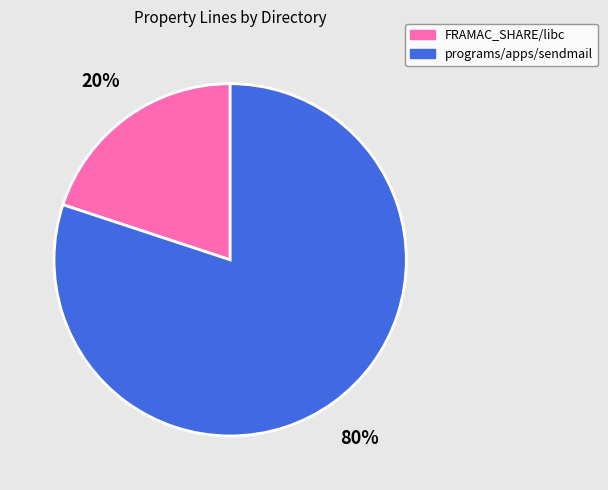

How many segments does this pie chart have?

2